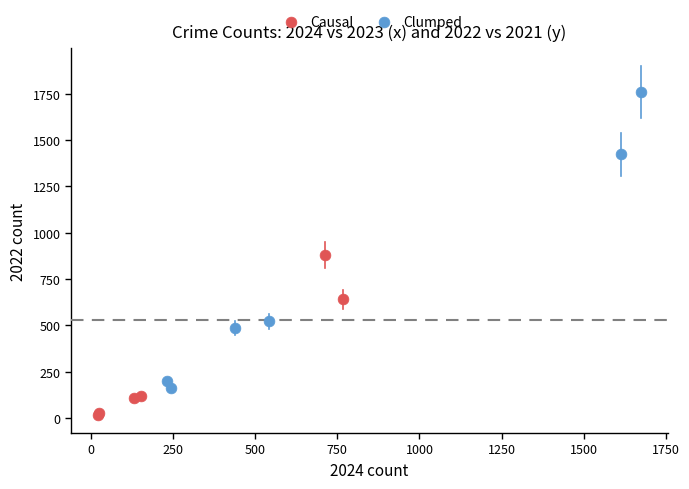

Which series contains the lowest Y value?

Causal